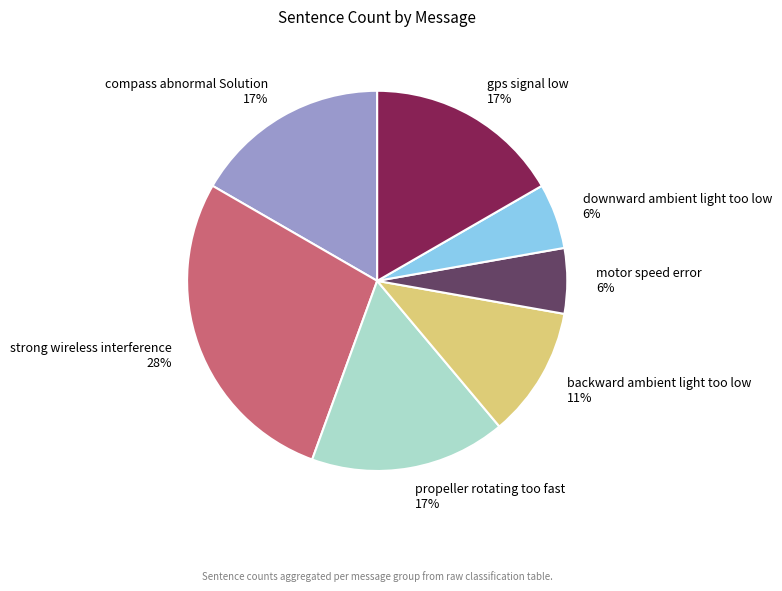

To the nearest percent, what percentage of the pie is propeller rotating too fast?

17%